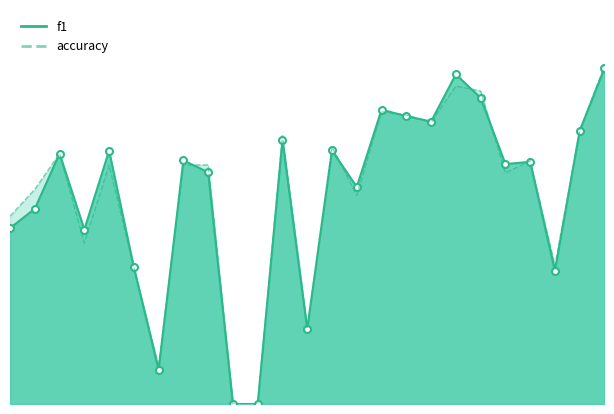

How many data points does each series have?

25